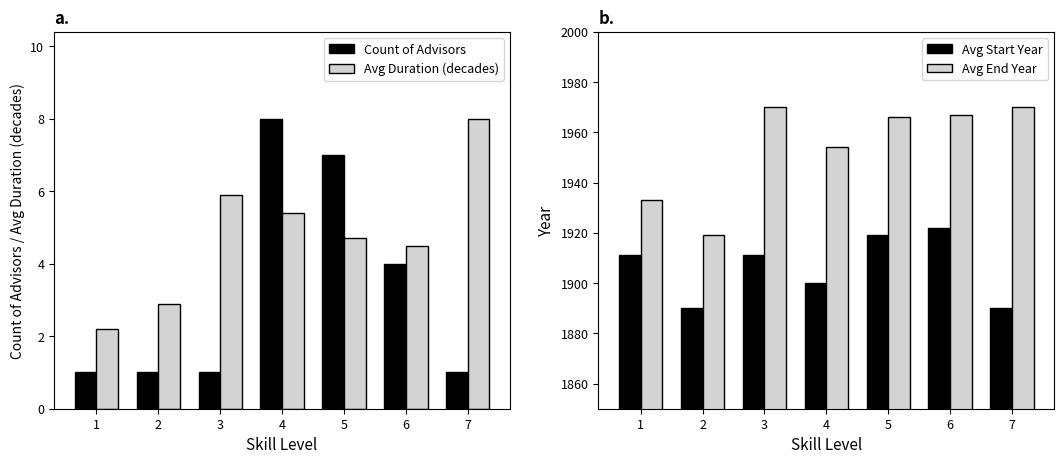

Reading right to left, extract all data points from this chart.

Count of Advisors: 7=1.0	6=4.0	5=7.0	4=8.0	3=1.0	2=1.0	1=1.0
Avg Duration (decades): 7=8.0	6=4.5	5=4.7	4=5.4	3=5.9	2=2.9	1=2.2
Avg Start Year: 7=1890.0	6=1922.0	5=1919.0	4=1900.0	3=1911.0	2=1890.0	1=1911.0
Avg End Year: 7=1970.0	6=1967.0	5=1966.0	4=1954.0	3=1970.0	2=1919.0	1=1933.0